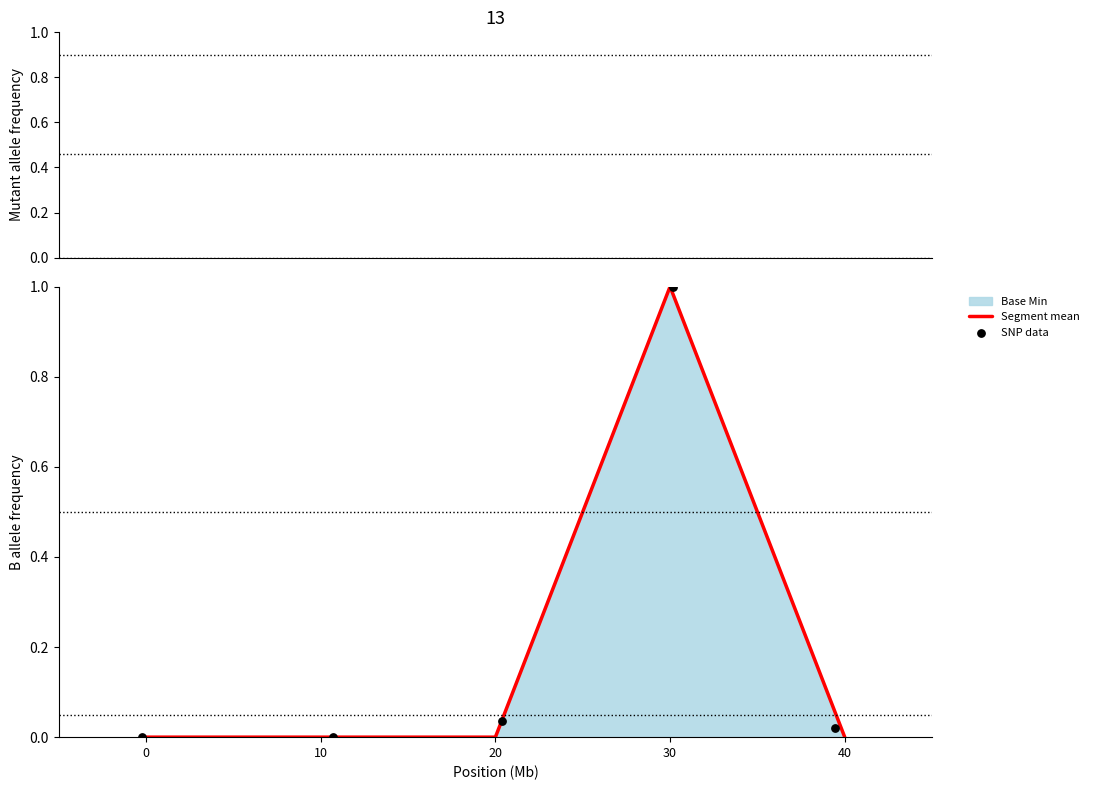

Which series has the largest total across all categories?

SNP data